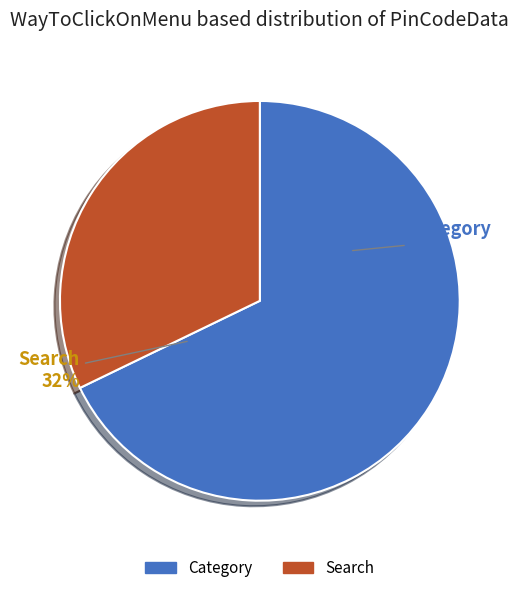

Is Category the majority of the pie?

Yes